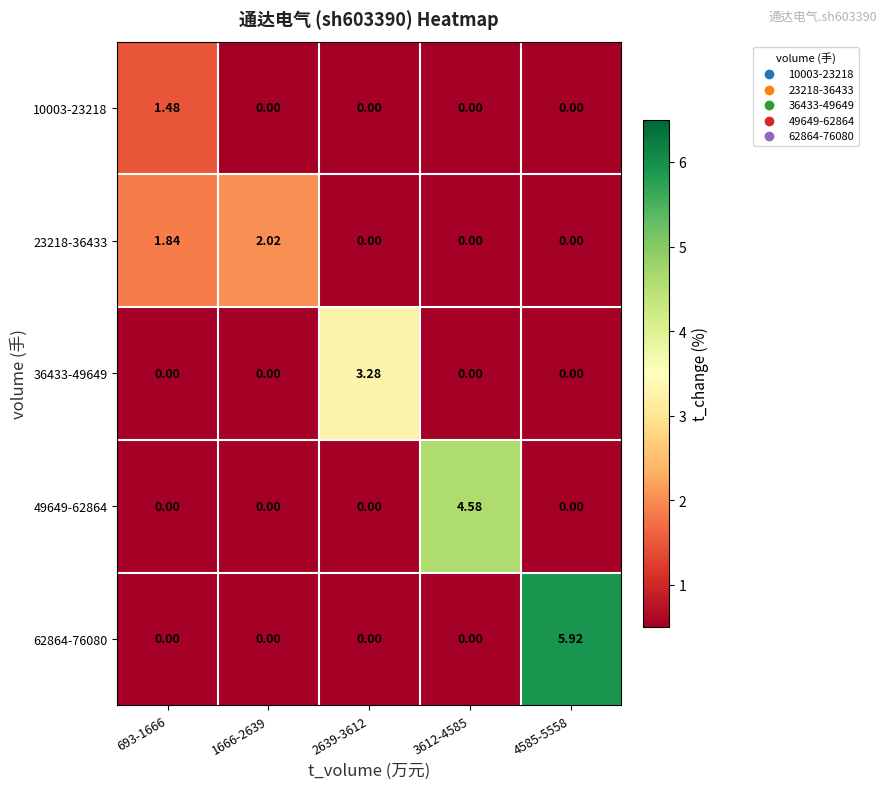

Reading left to right, list all the values displayed in this chart.

10003-23218: 693-1666=1.5	1666-2639=0.0	2639-3612=0.0	3612-4585=0.0	4585-5558=0.0
23218-36433: 693-1666=1.8	1666-2639=2.0	2639-3612=0.0	3612-4585=0.0	4585-5558=0.0
36433-49649: 693-1666=0.0	1666-2639=0.0	2639-3612=3.3	3612-4585=0.0	4585-5558=0.0
49649-62864: 693-1666=0.0	1666-2639=0.0	2639-3612=0.0	3612-4585=4.6	4585-5558=0.0
62864-76080: 693-1666=0.0	1666-2639=0.0	2639-3612=0.0	3612-4585=0.0	4585-5558=5.9